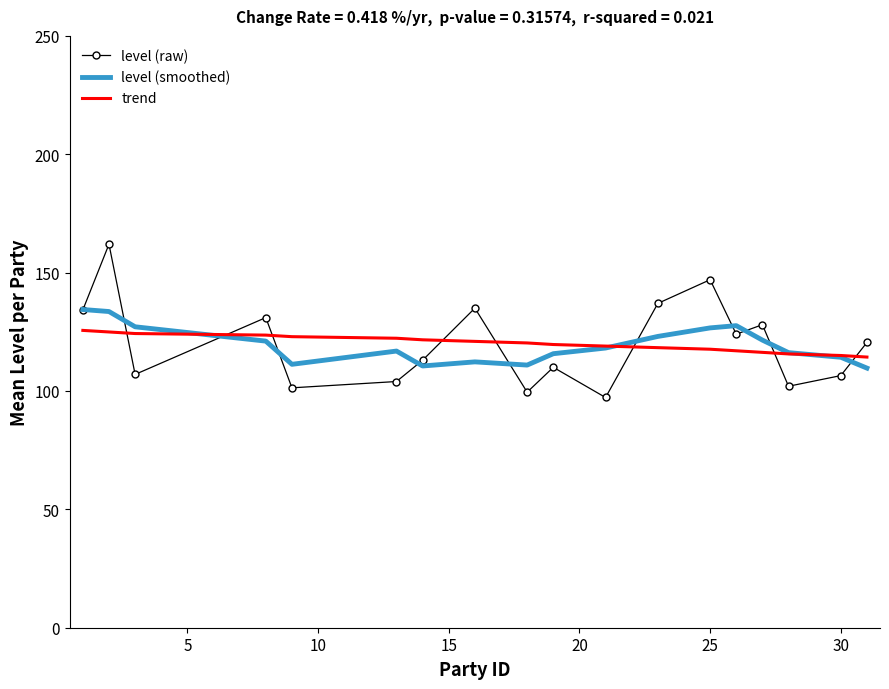

What is the maximum value for level (raw)?

162.0